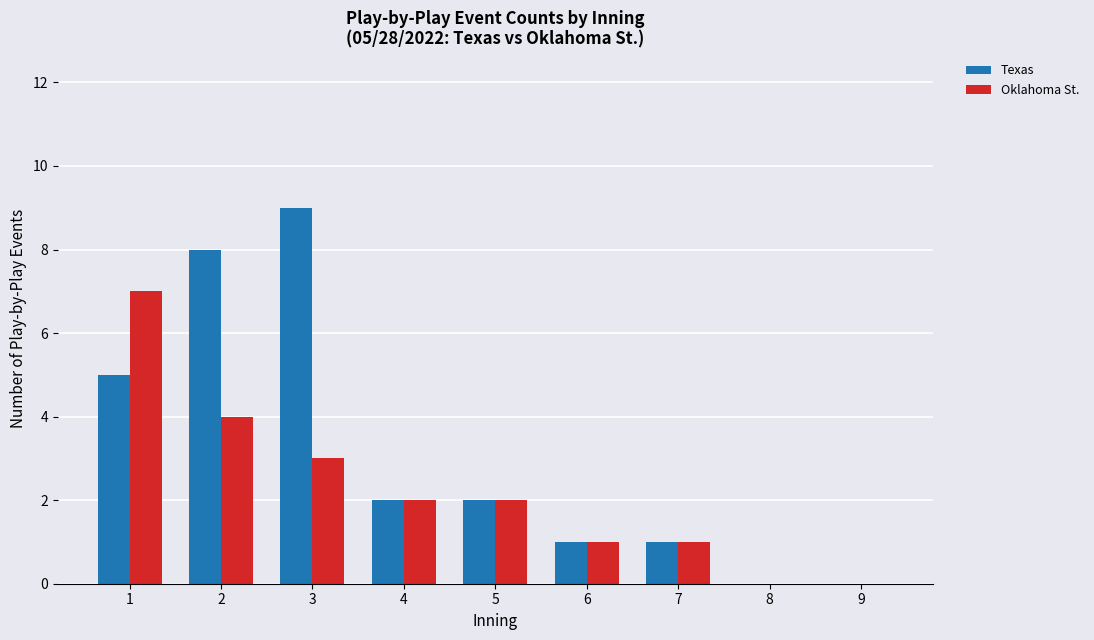

Count the Oklahoma St. values in the range 1 to 3.

5